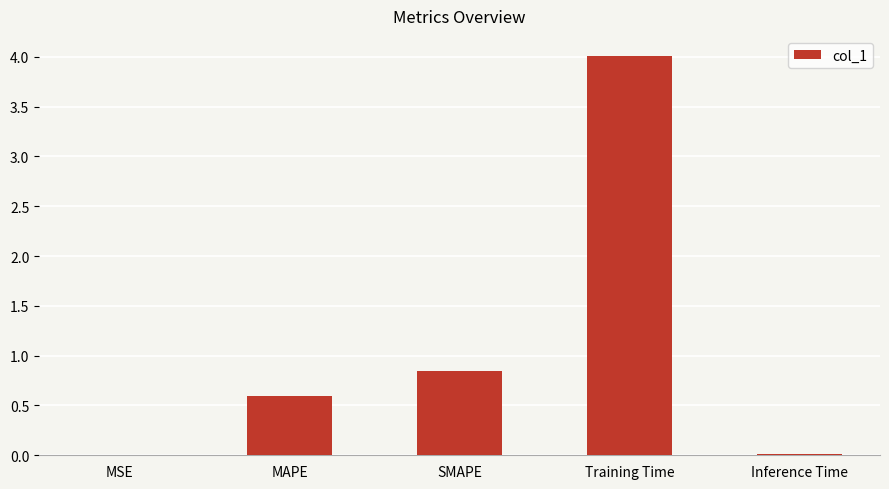

Which category has the highest value across all series?

Training Time